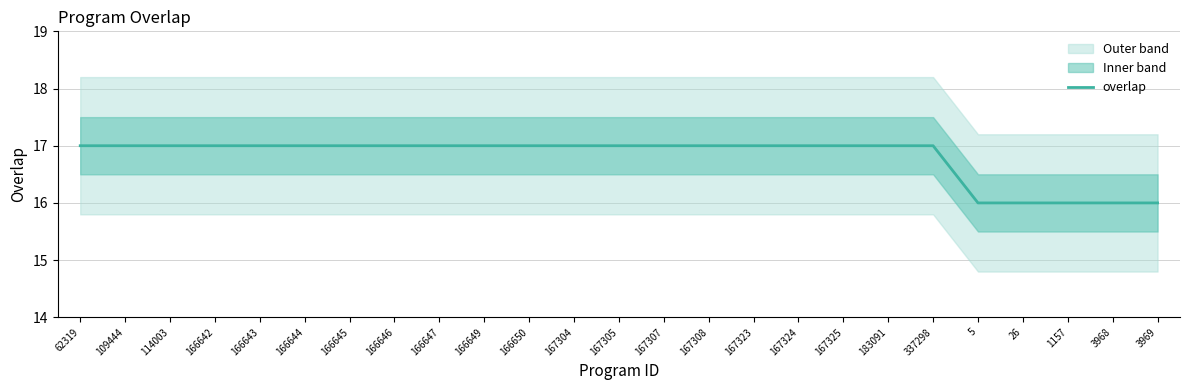

Reading left to right, list all the values displayed in this chart.

17	17	17	17	17	17	17	17	17	17	17	17	17	17	17	17	17	17	17	17	16	16	16	16	16